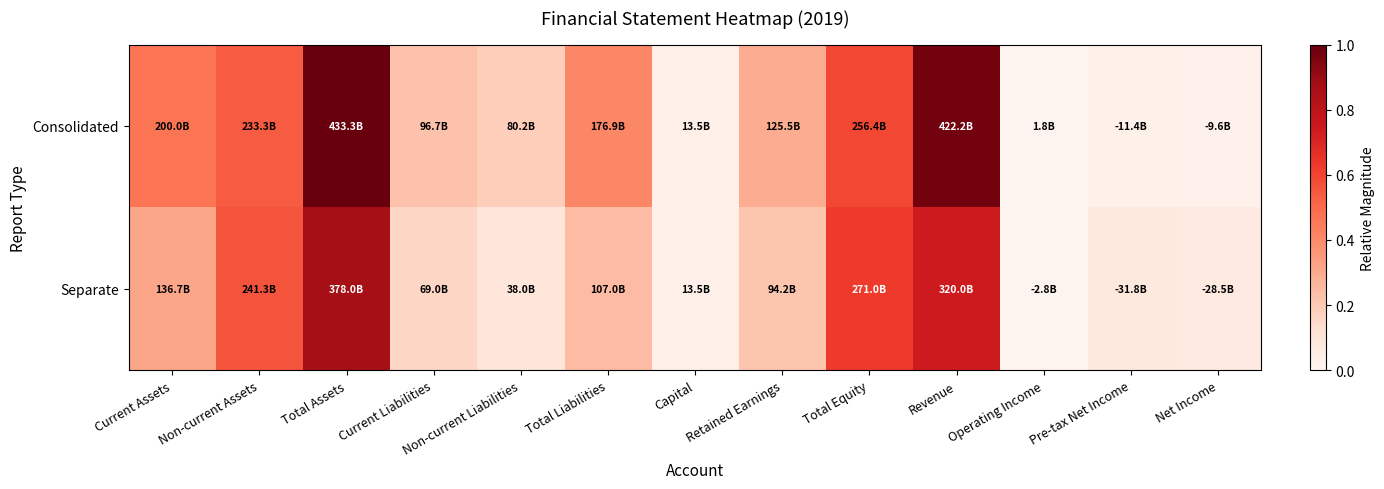

What is the total value across all series at Capital?

0.1